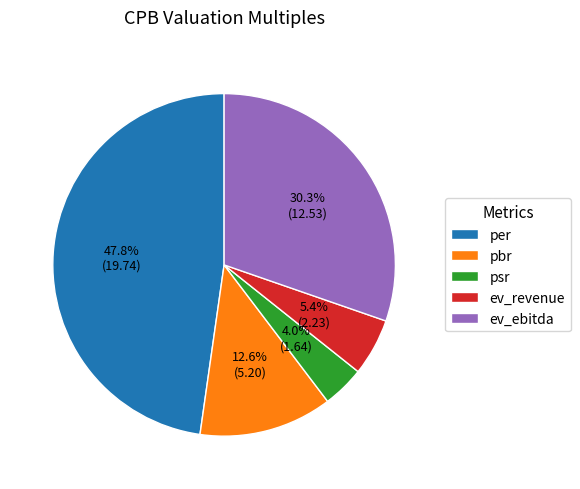

To the nearest percent, what percentage of the pie is ev_revenue?

5%